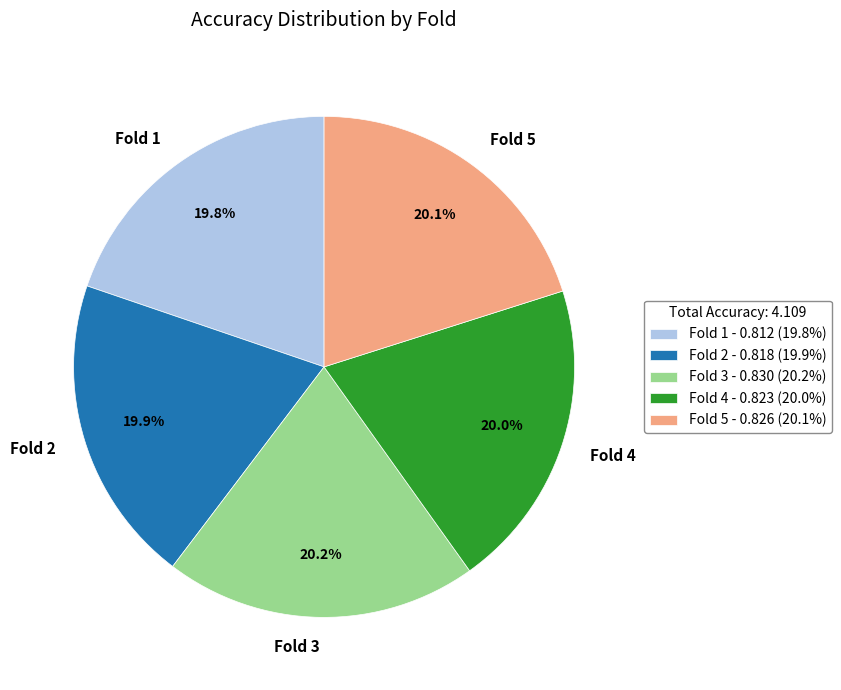

True or false: Fold 3 accounts for 20% of the total.

True